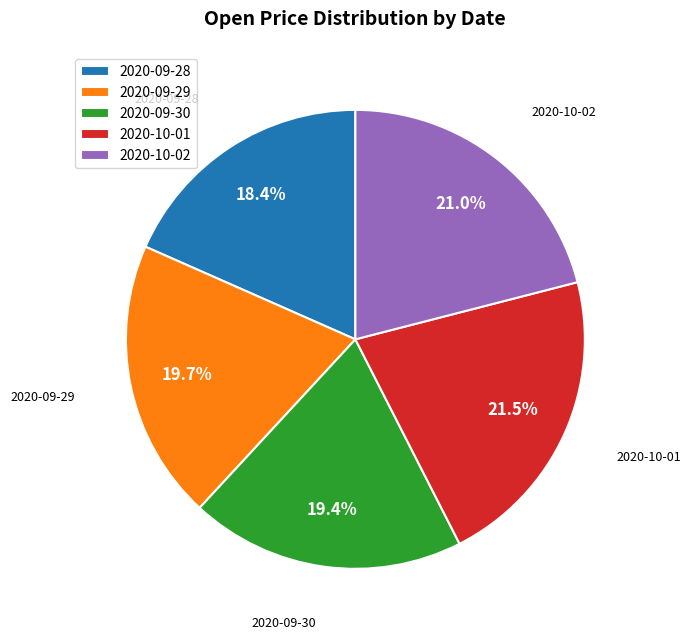

To the nearest percent, what is the average slice percentage?

20%